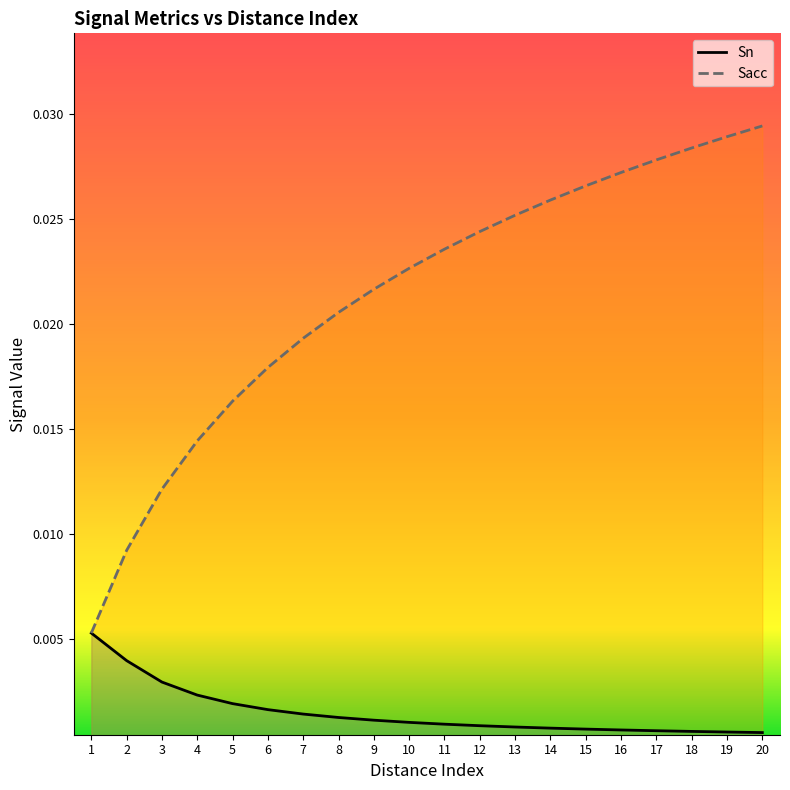

Rank the categories by Sacc value from highest to lowest.

20, 19, 18, 17, 16, 15, 14, 13, 12, 11, 10, 9, 8, 7, 6, 5, 4, 3, 2, 1